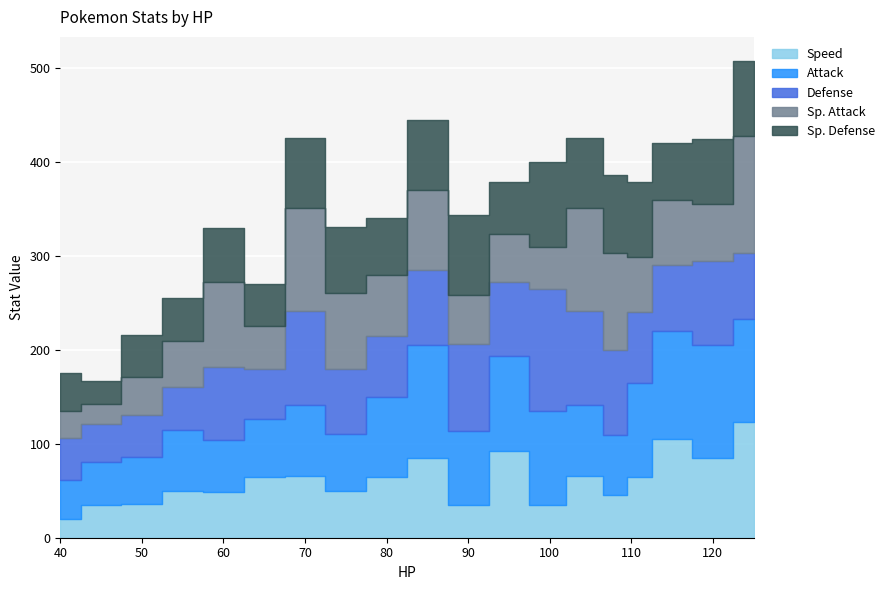

Rank the series by their maximum value, from lowest to highest.

Sp. Defense, Attack, Speed, Sp. Attack, Defense